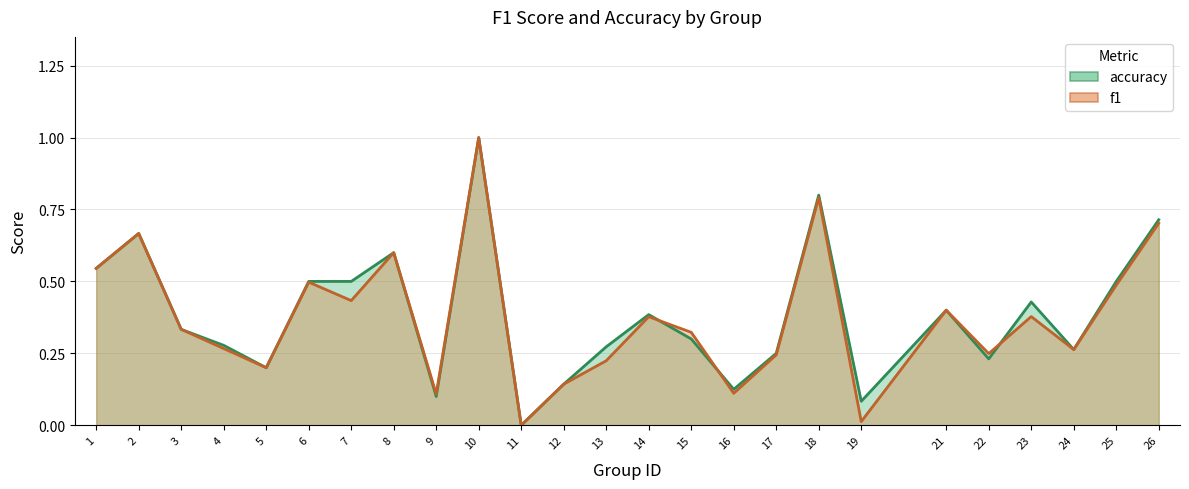

What is the value of the accuracy point at the 15th from the left?

0.3